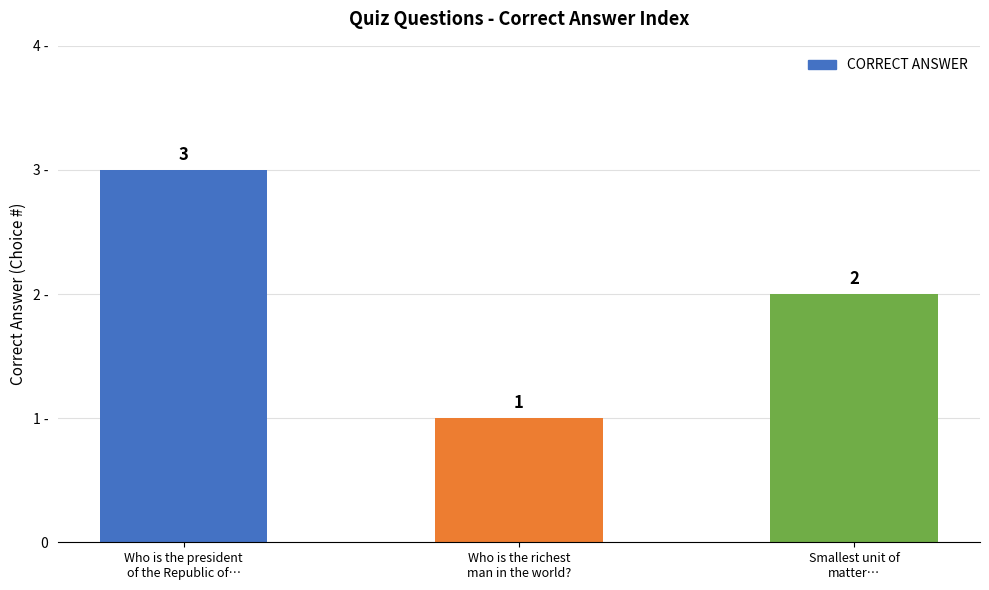

Is it true that the value at Who is the president
of the Republic of… is 1?

False